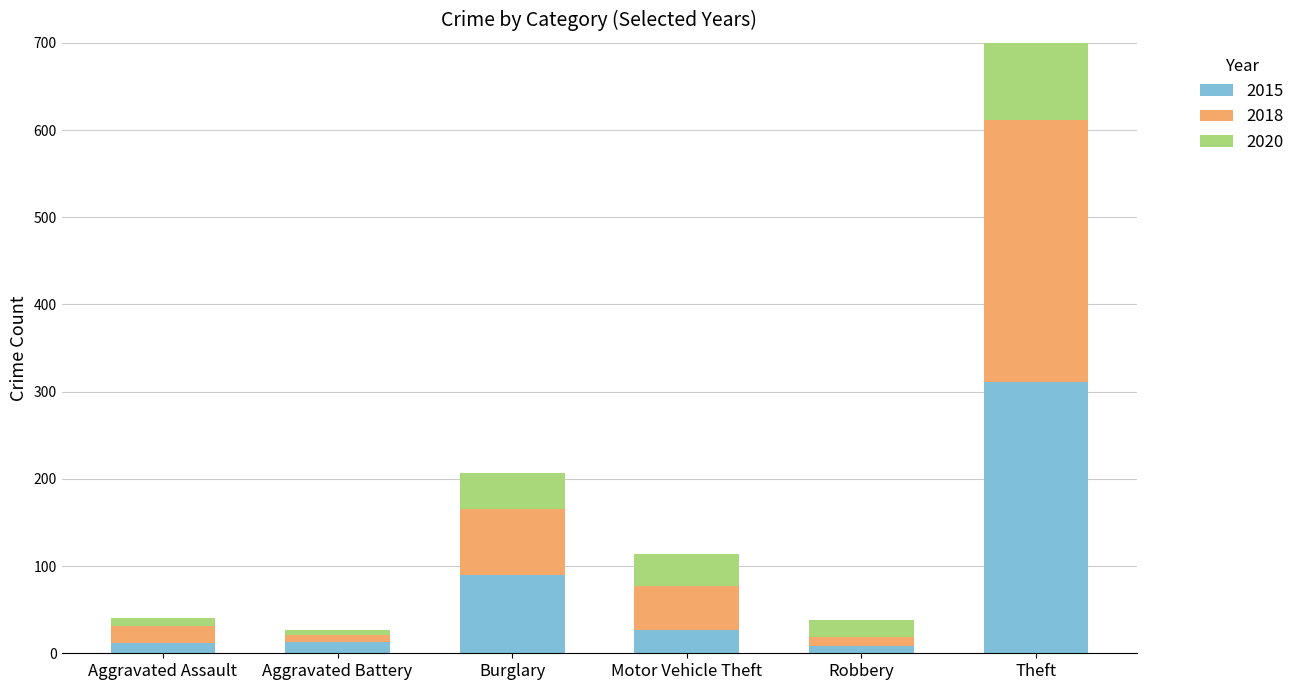

Rank the categories by 2018 value from highest to lowest.

Theft, Burglary, Motor Vehicle Theft, Aggravated Assault, Robbery, Aggravated Battery